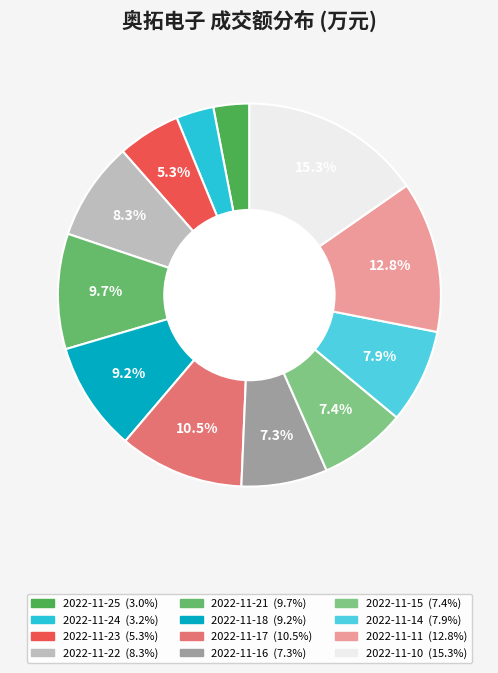

Count the number of slices in the pie.

12